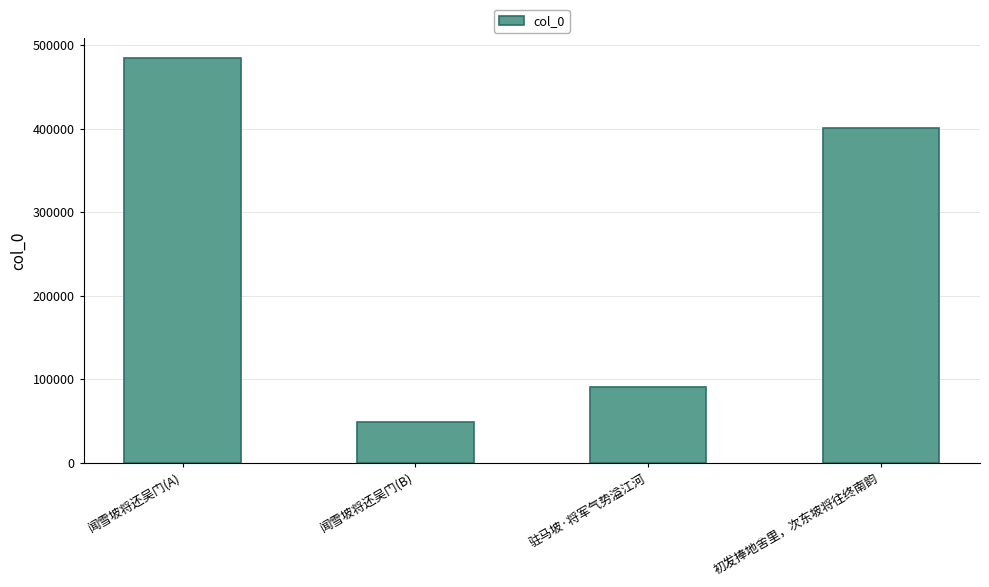

What is the minimum value shown in the chart?

48804